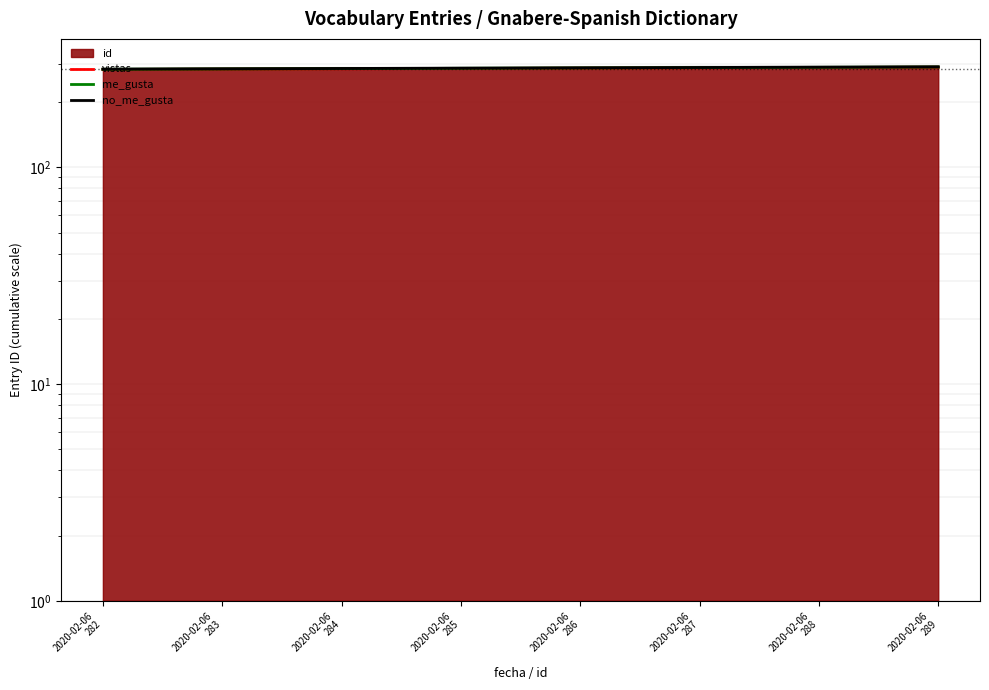

At which label does me_gusta first exceed 287?

2020-02-06
287